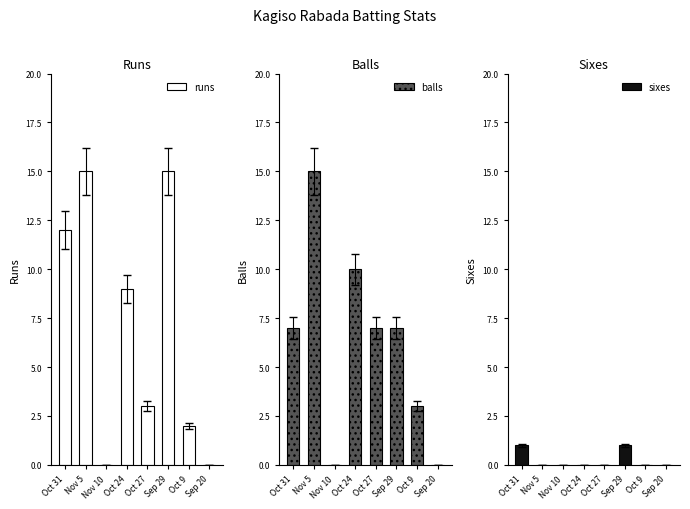

What is the difference between the sixes values at Oct 27 and Sep 29?

1